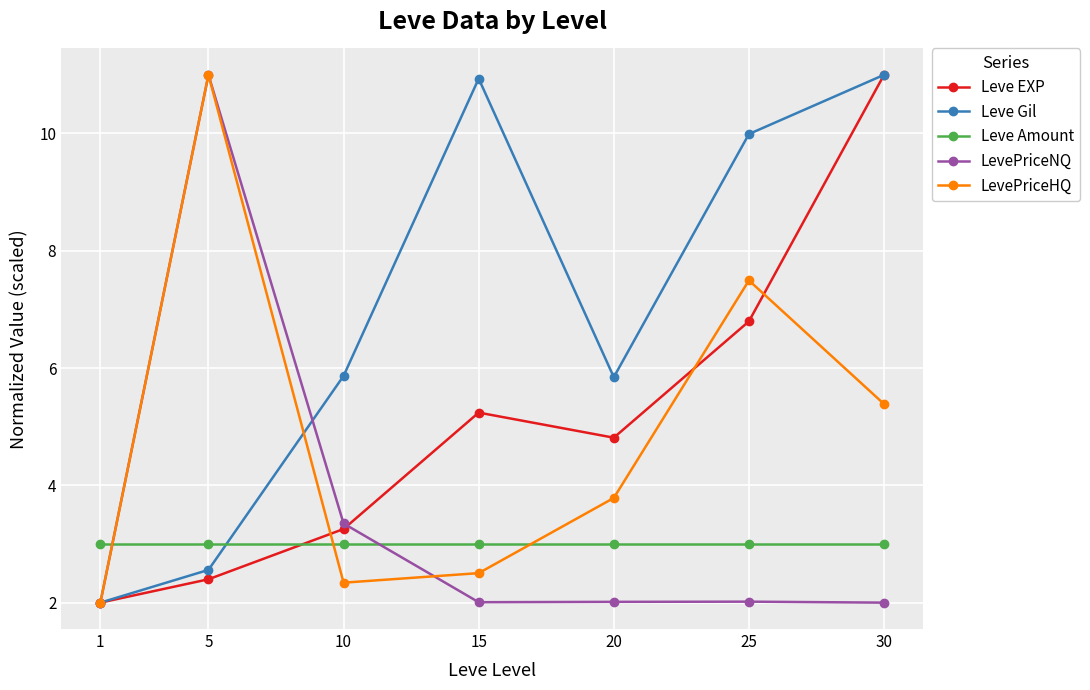

At which label is LevePriceHQ closest to 6?

30